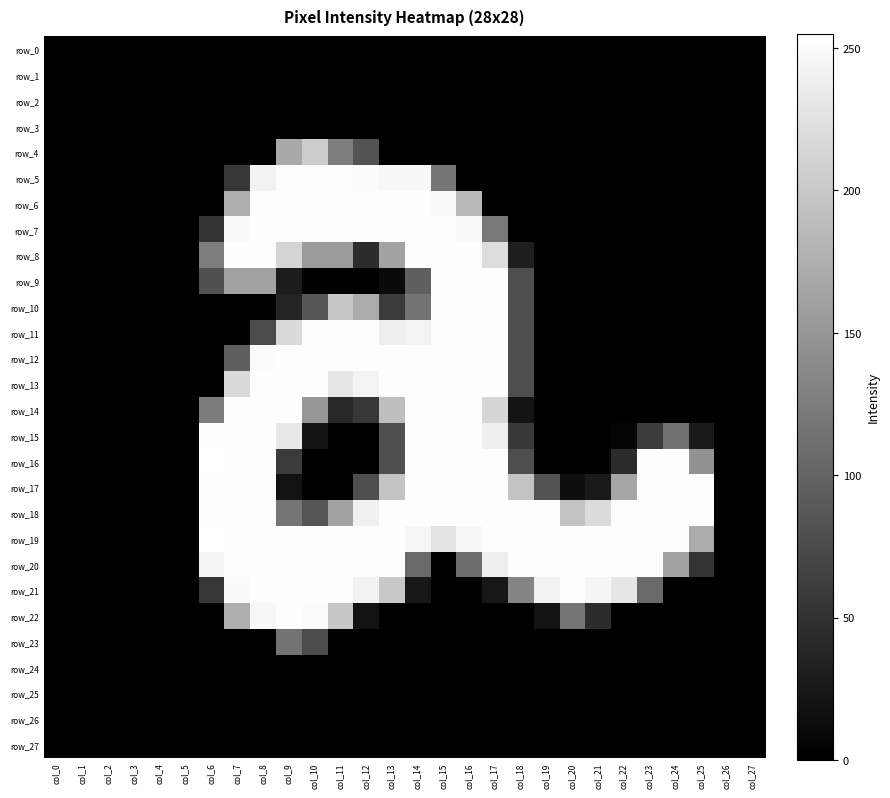

What is the difference between the second highest and minimum values in the row_14 series?

253